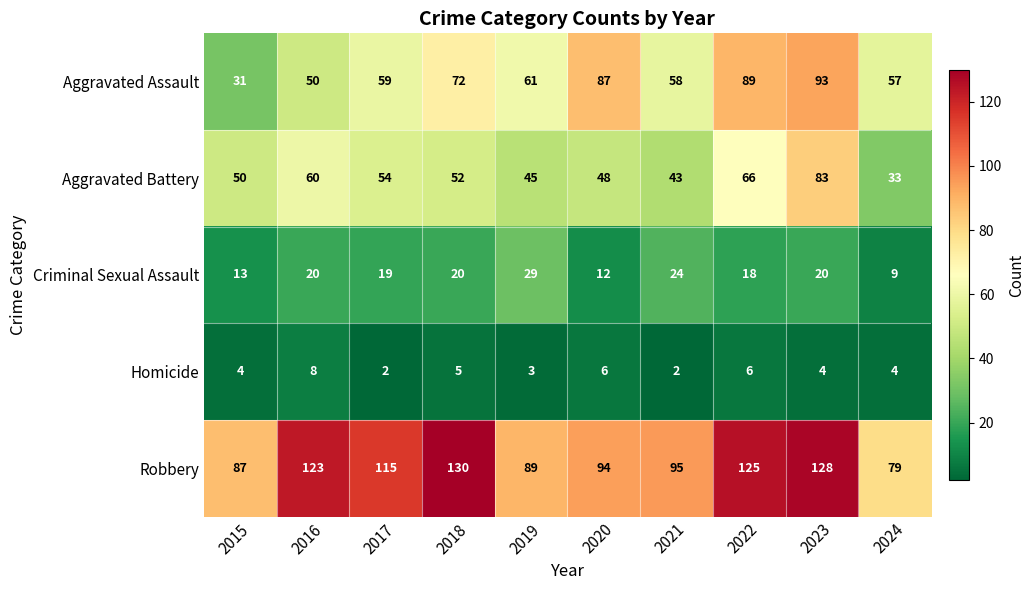

Count the number of data series in this chart.

5